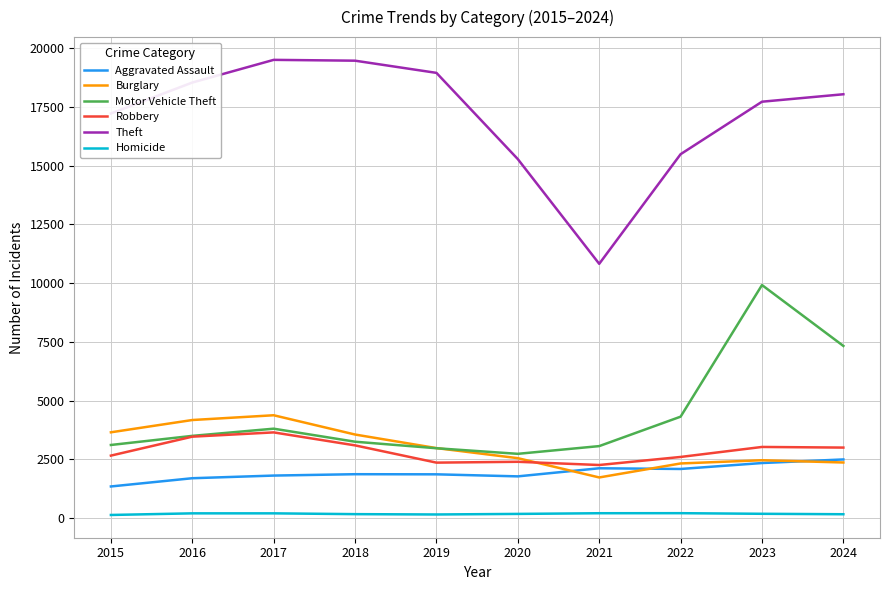

The Theft series shows 18046 at 2024. True or false?

True